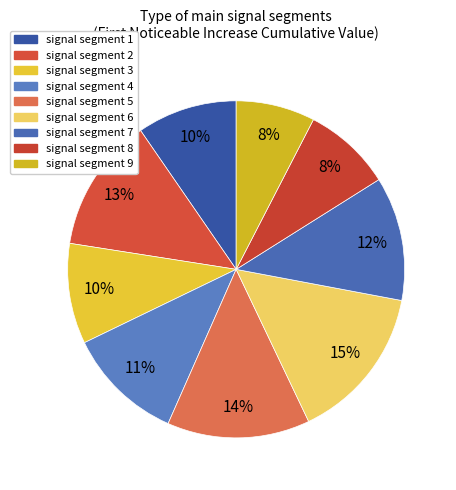

To the nearest percent, what is the combined percentage of signal segment 8 and signal segment 7?

20%